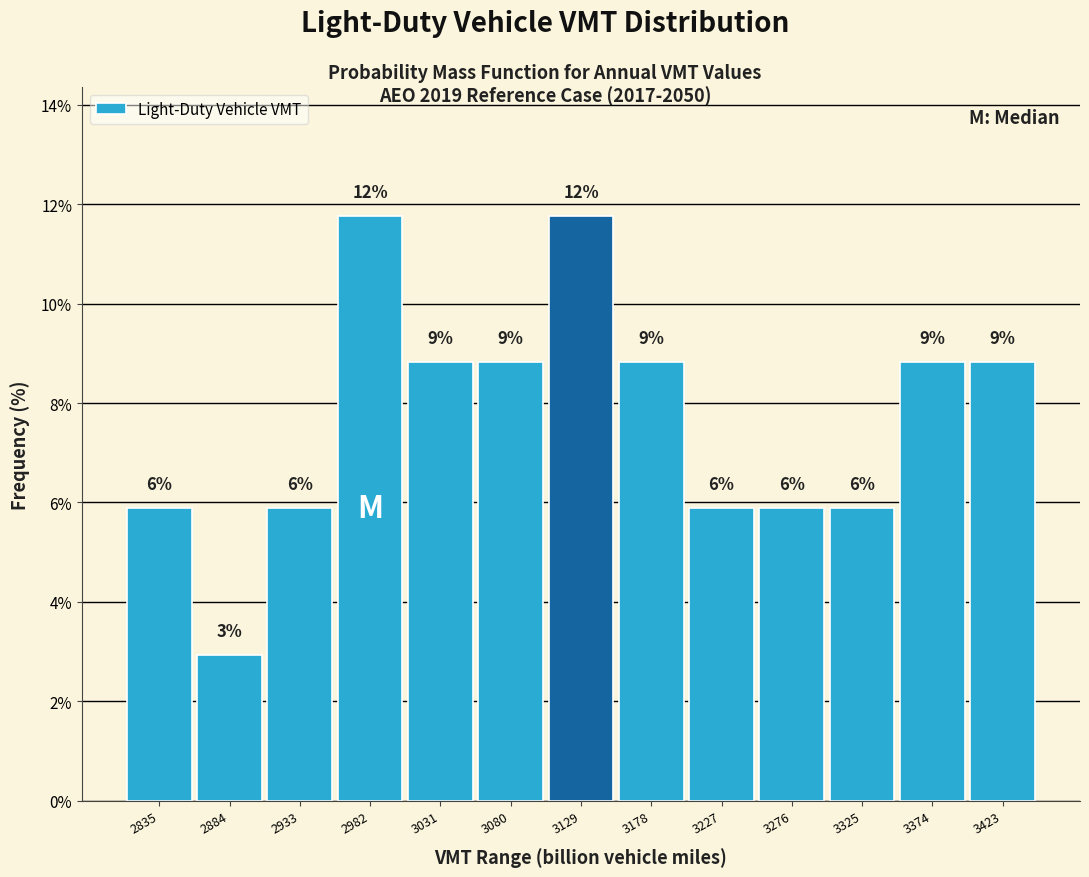

How many bars are there in total?

13